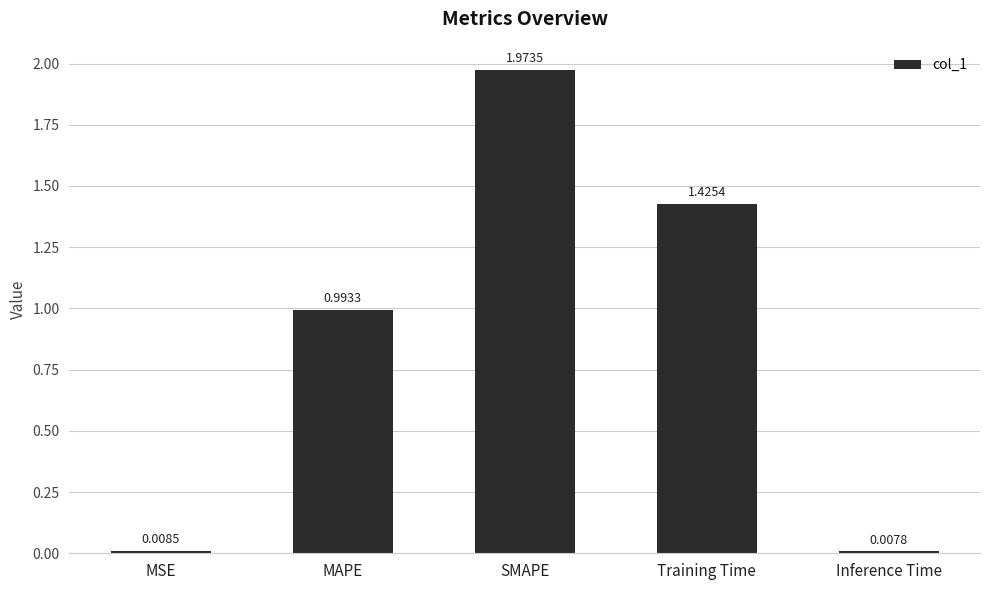

Which category has the lowest value across all series?

Inference Time